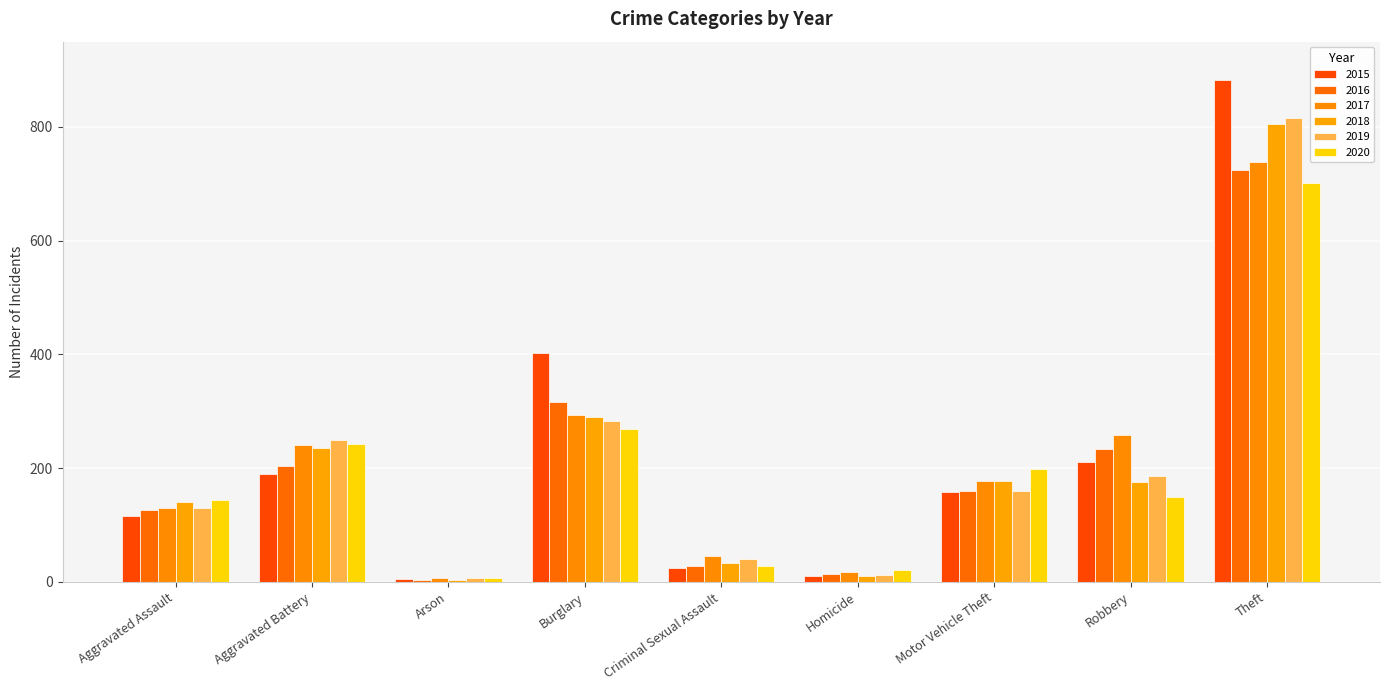

How many data points does each series have?

9